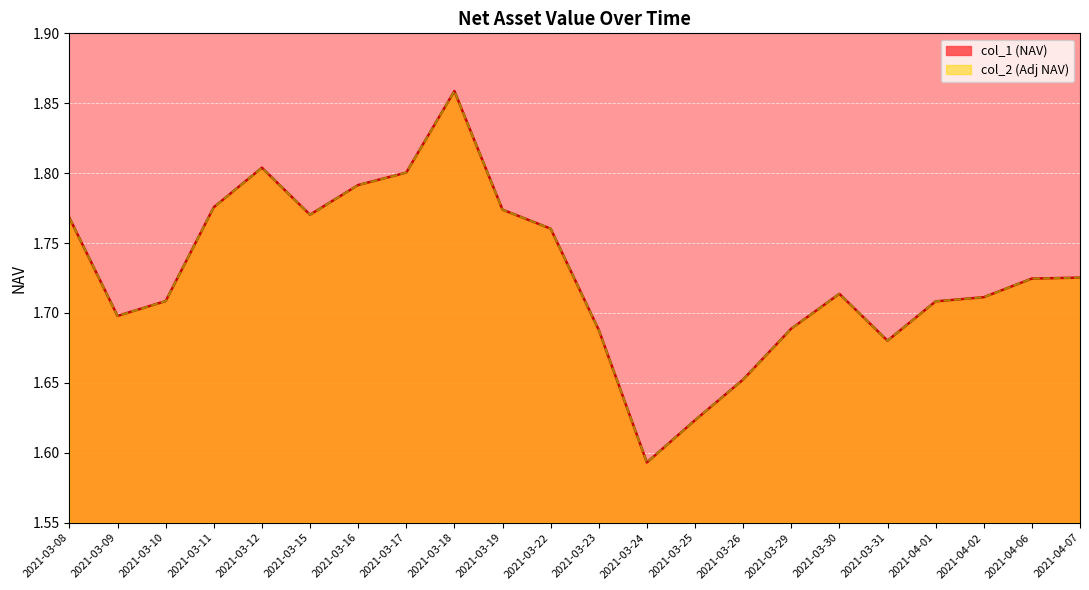

What is the label of the 16th point from the left?

2021-03-29